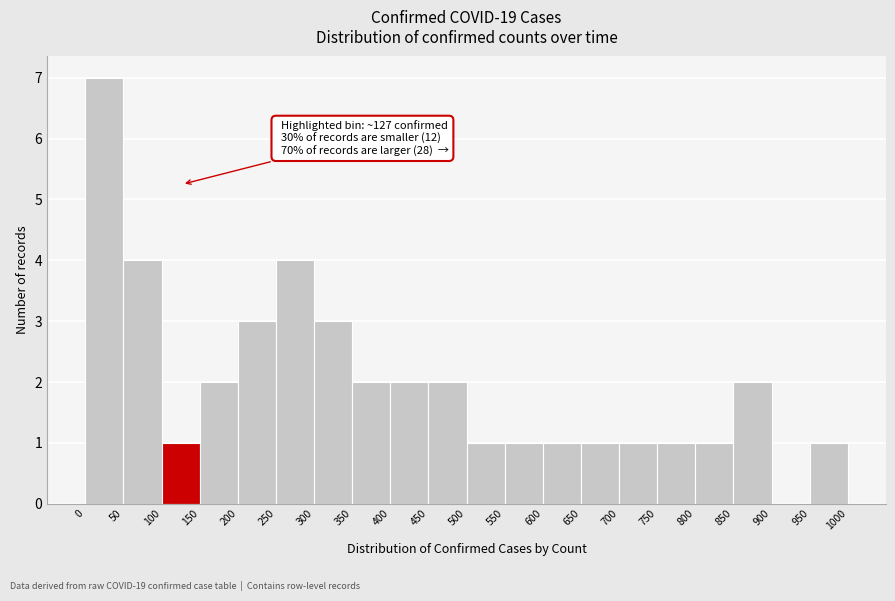

Over which range of the x-axis is the bar tallest?

0 to 50